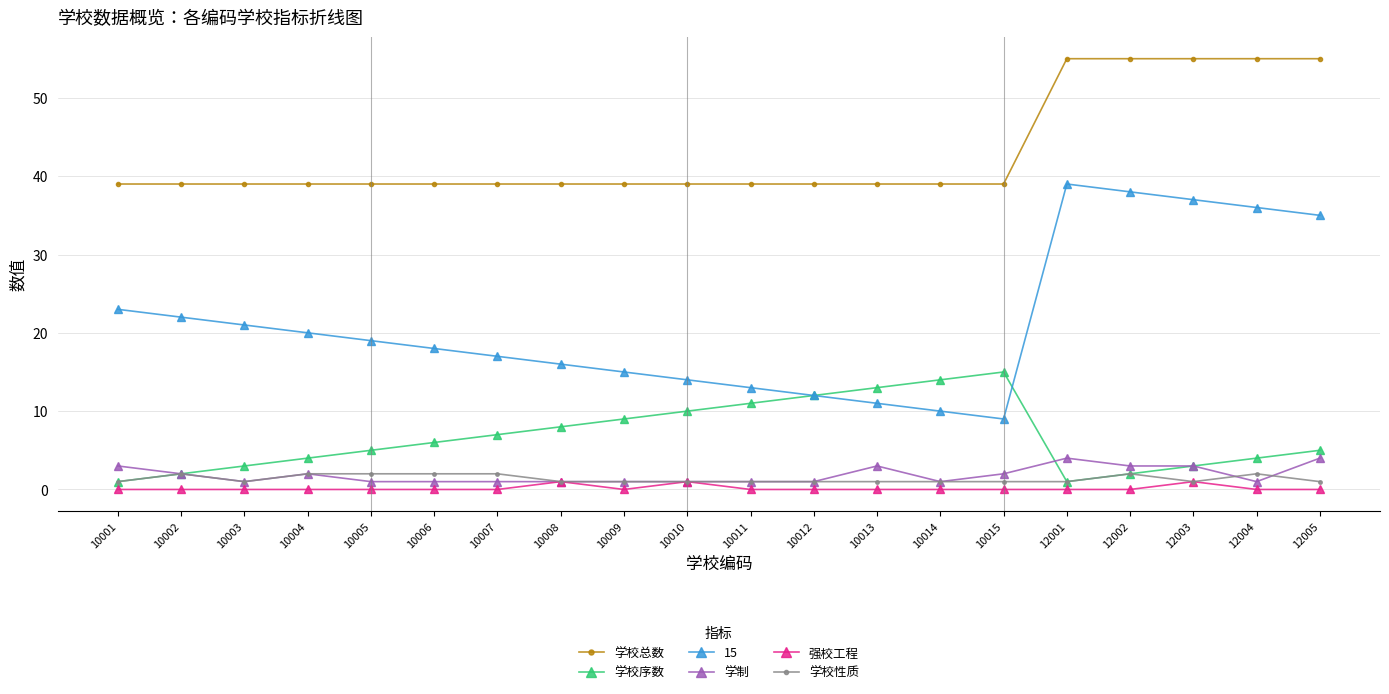

What is the total value across all series at 10008?

66